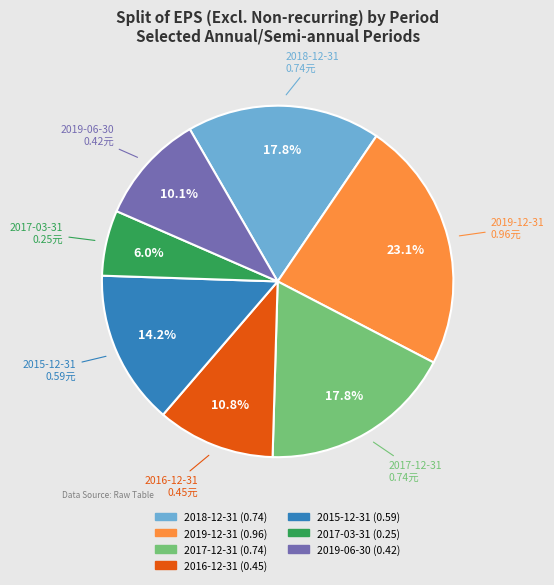

Is it true that 2019-12-31 is 23% of the pie?

True